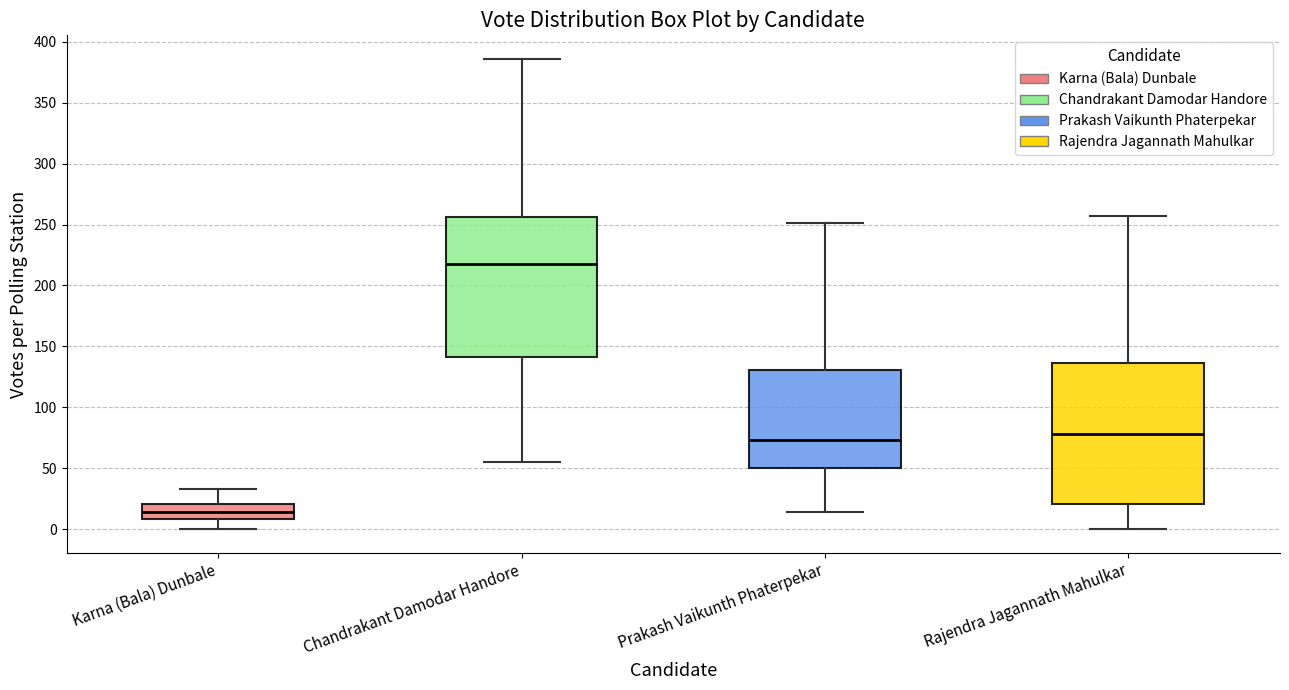

Which box has the highest median line?

Chandrakant Damodar Handore